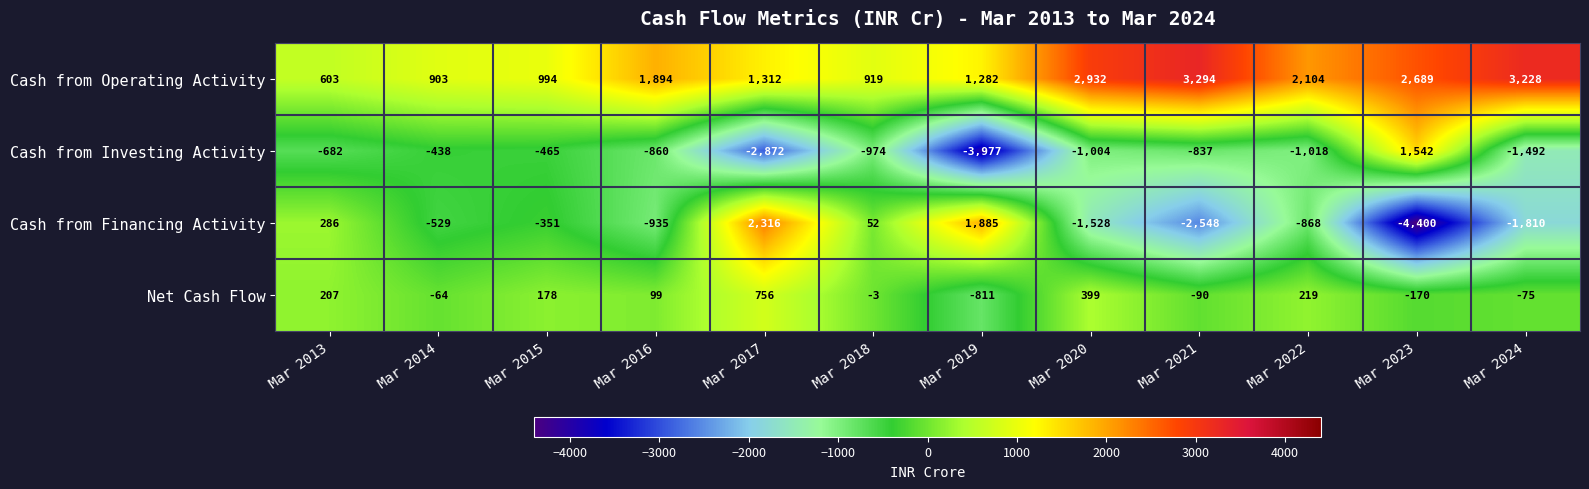

The value of Cash from Operating Activity at Mar 2024 is 5177. True or false?

False